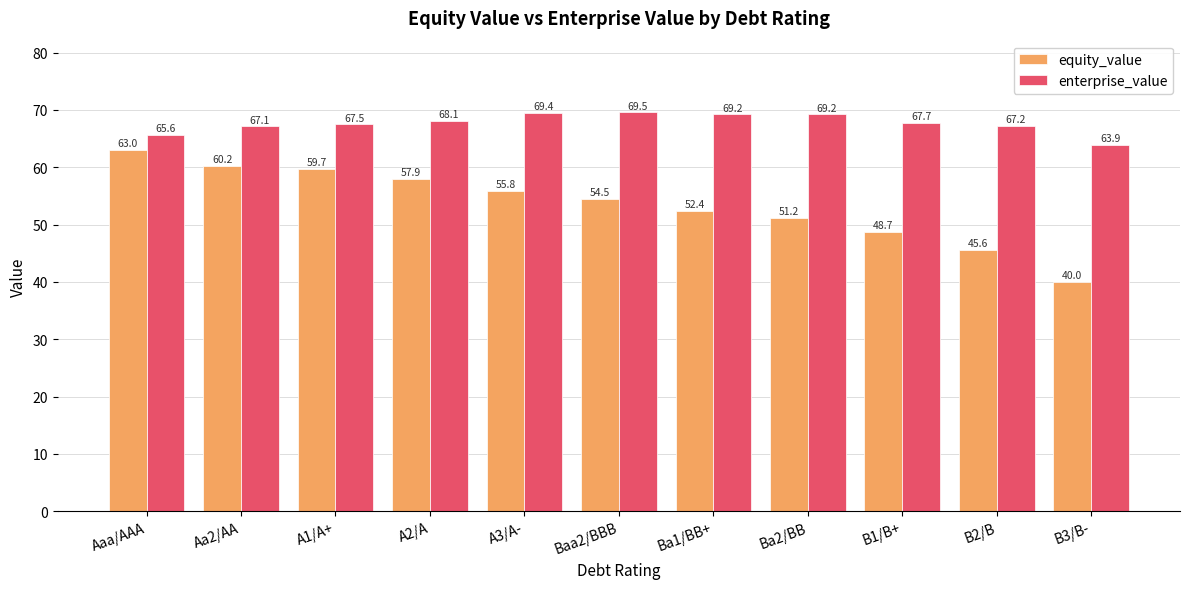

What position from the right is Ba2/BB?

4